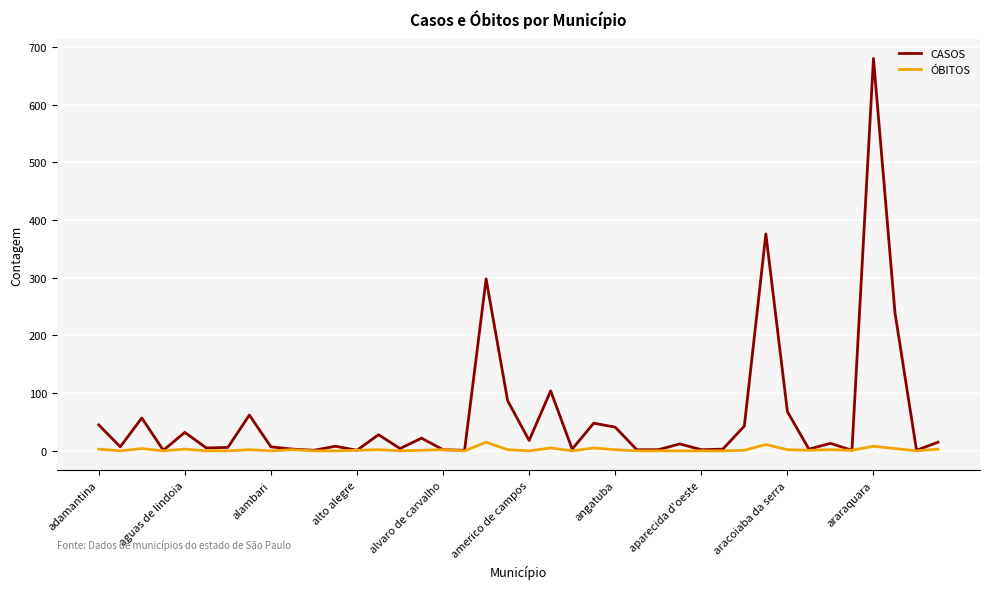

Which series has the largest total across all categories?

CASOS